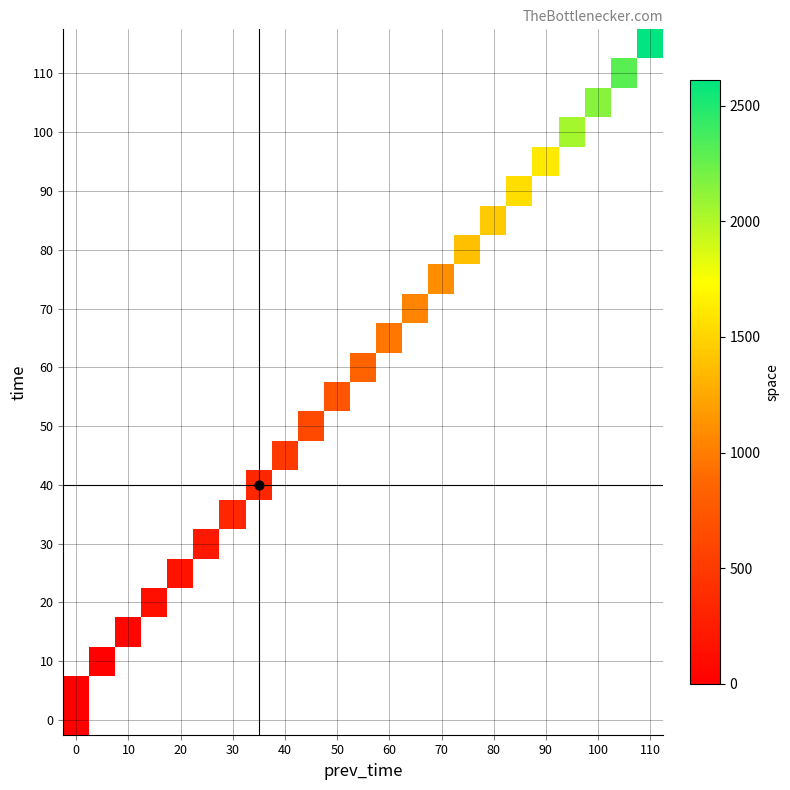

How many positive values does the row_10 series have?

1